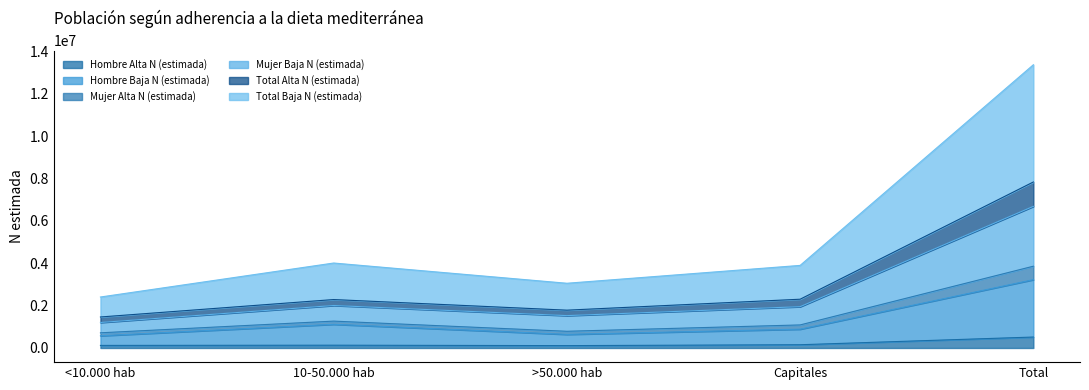

How many categories are shown in the chart?

5